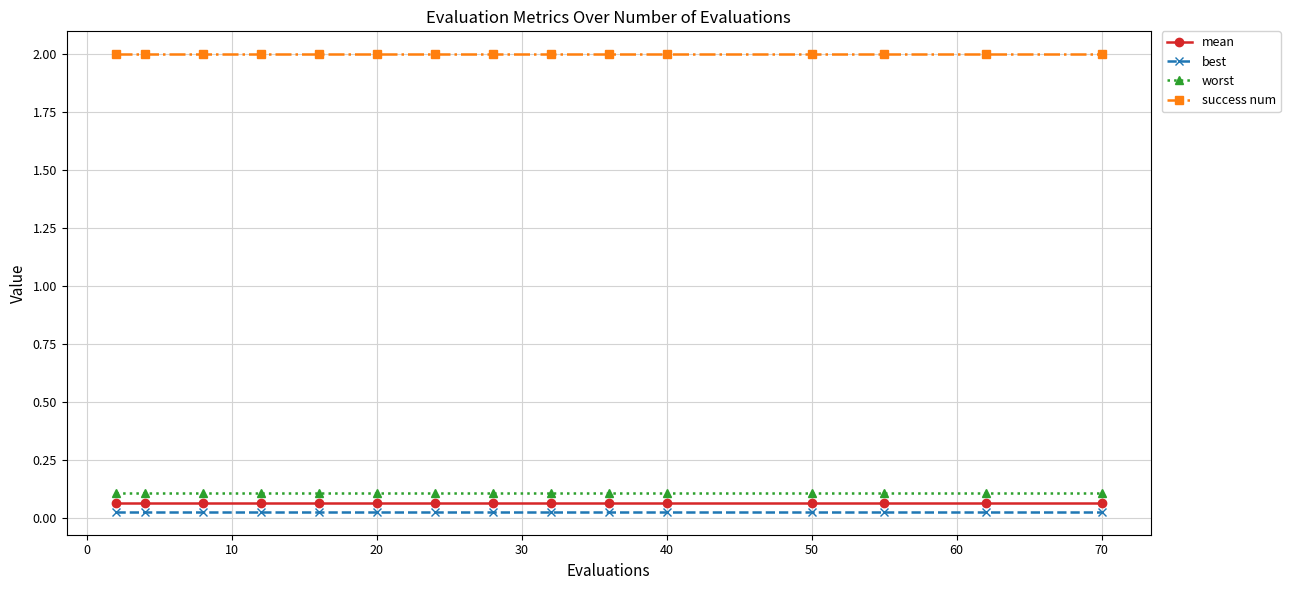

At how many categories does at least one series exceed 0?

15